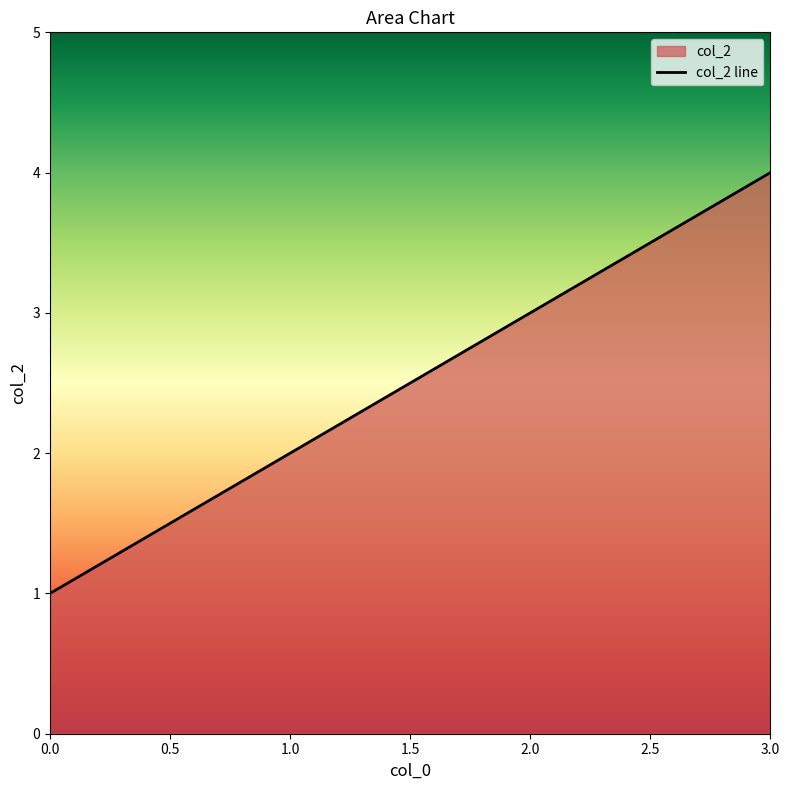

True or false: the data shows 4 at 3.0.

True